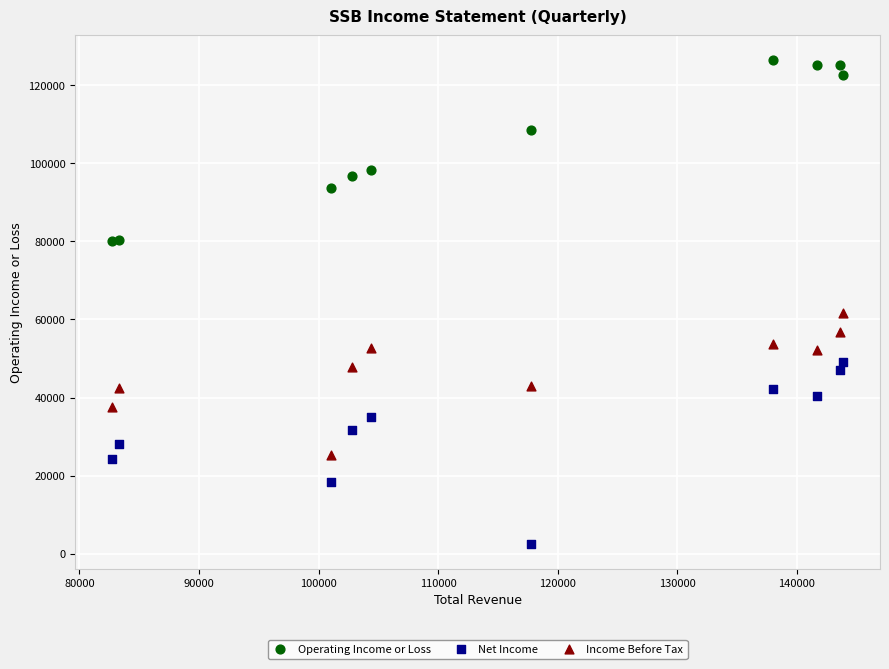

What are all the series names shown in the legend?

Operating Income or Loss, Net Income, Income Before Tax